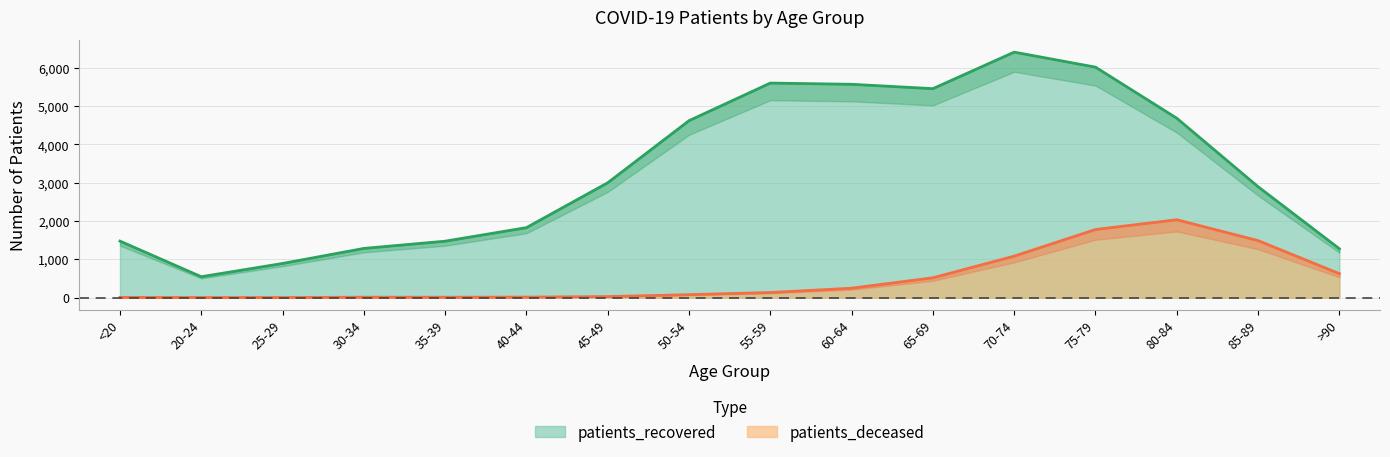

Between 30-34 and 80-84, which series saw the biggest shift?

patients_recovered